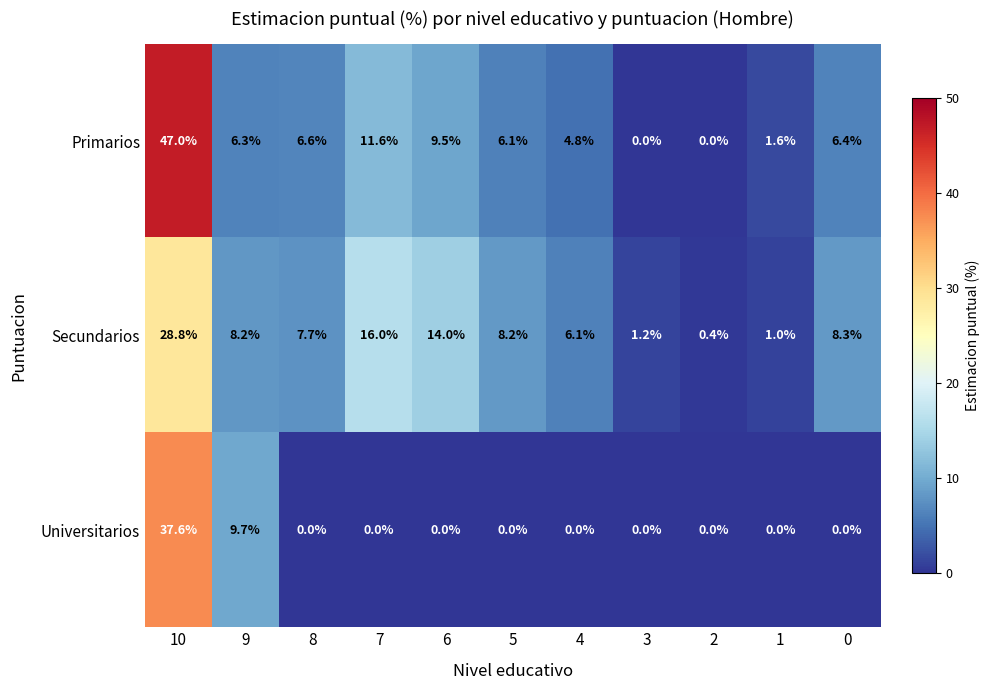

What is the maximum value for Primarios?

47.0